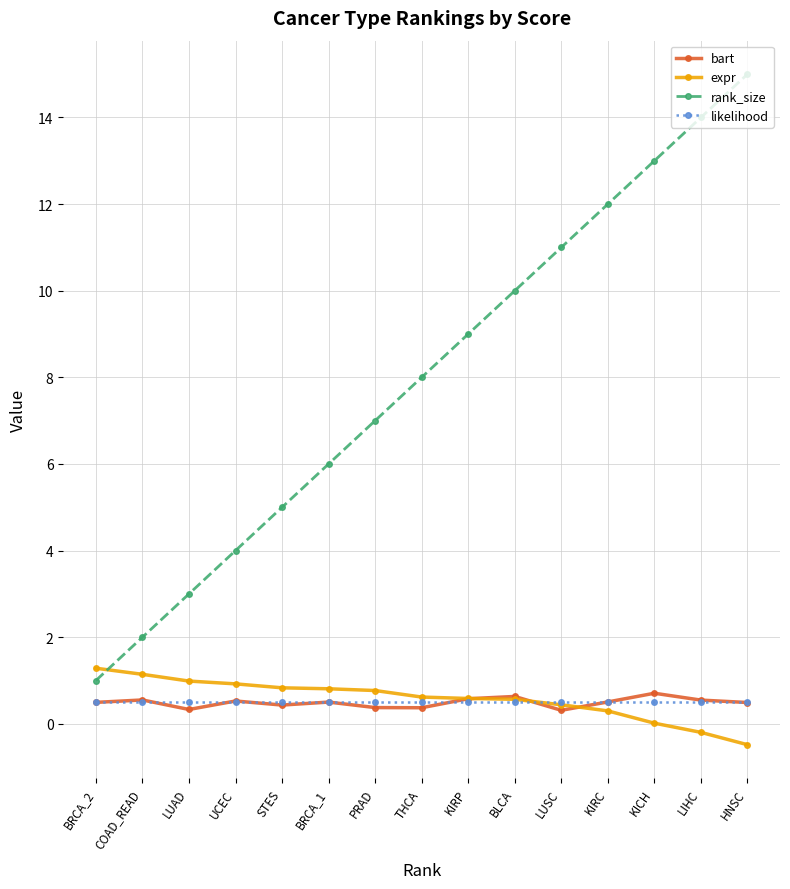

Is it true that likelihood equals 0.5 at BRCA_2?

True